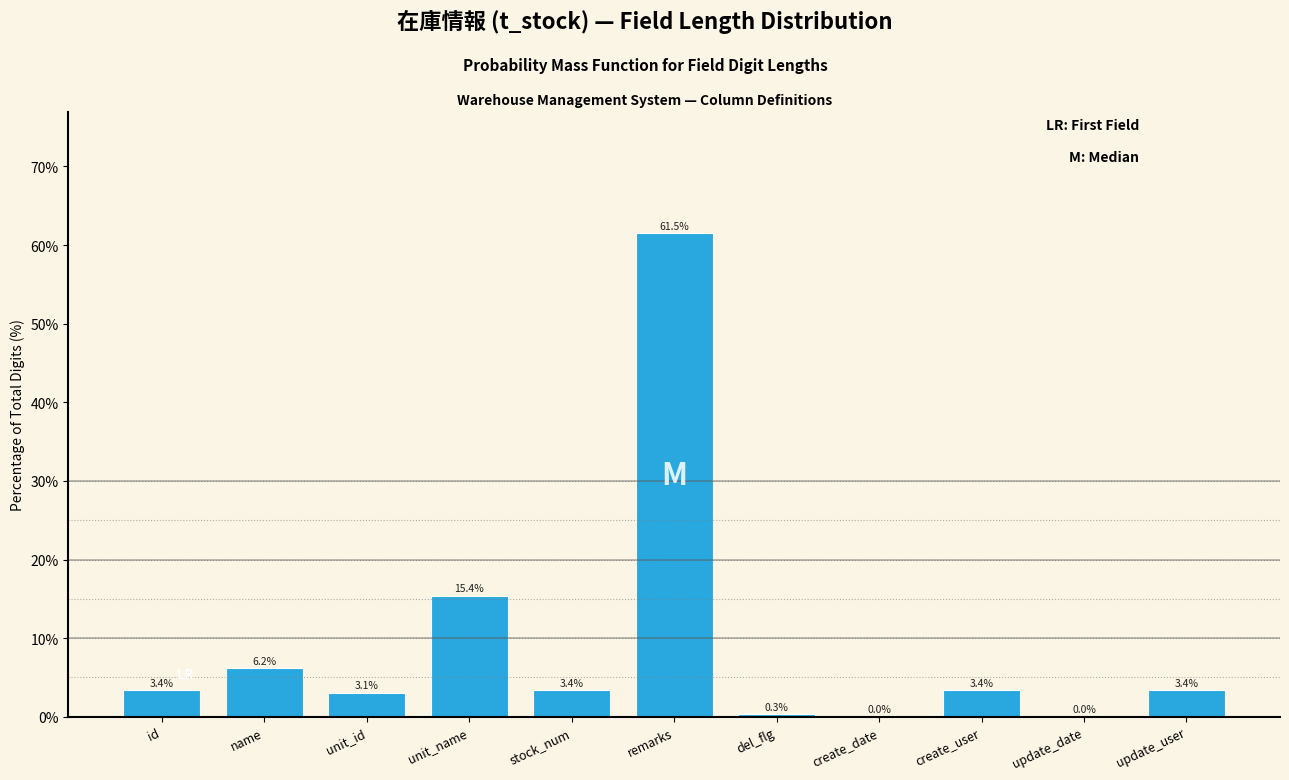

Reading left to right, list all the values displayed in this chart.

id=3.4	name=6.2	unit_id=3.1	unit_name=15.4	stock_num=3.4	remarks=61.5	del_flg=0.3	create_date=0.0	create_user=3.4	update_date=0.0	update_user=3.4